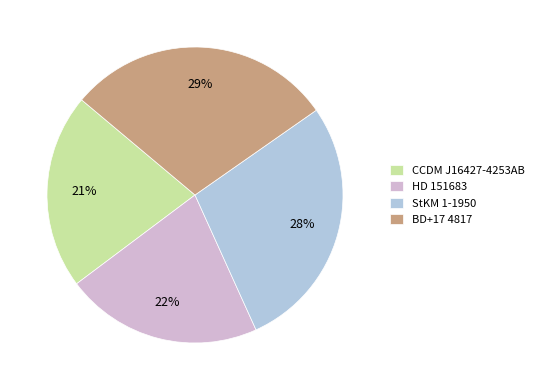

Count the number of slices in the pie.

4